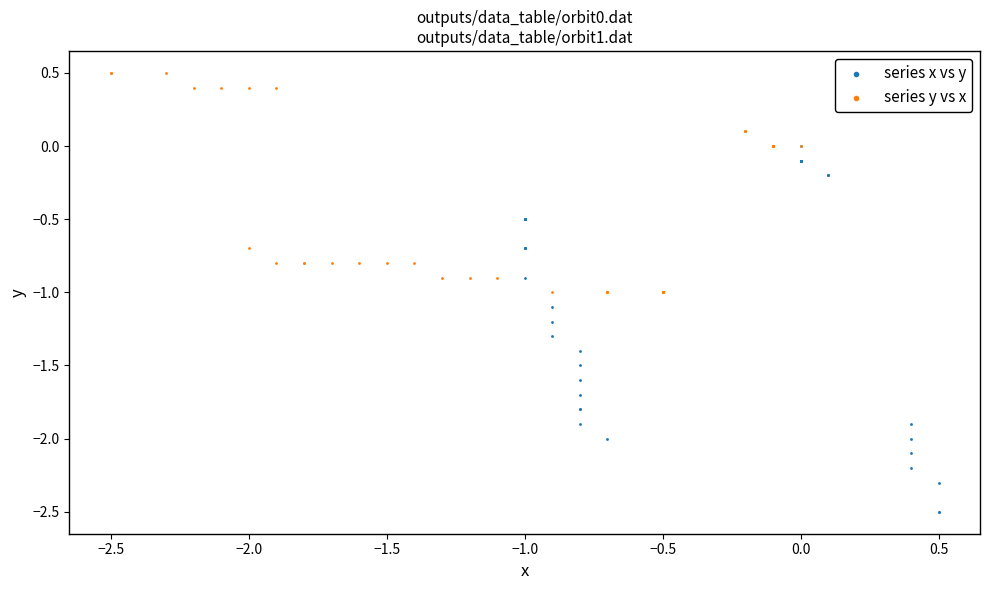

Which series reaches the minimum Y coordinate?

series x vs y